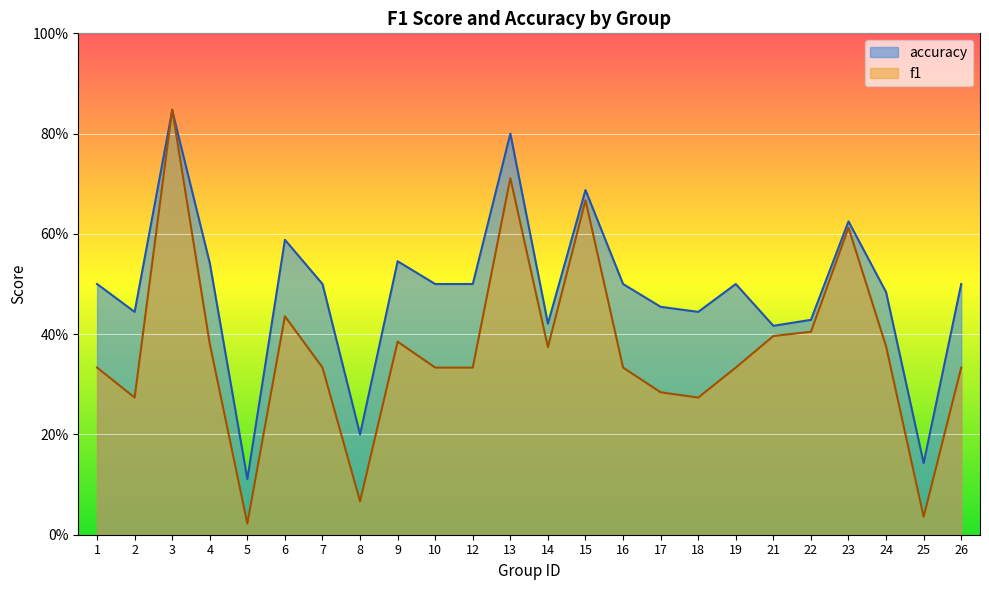

Which series changed the most between 5 and 12?

accuracy